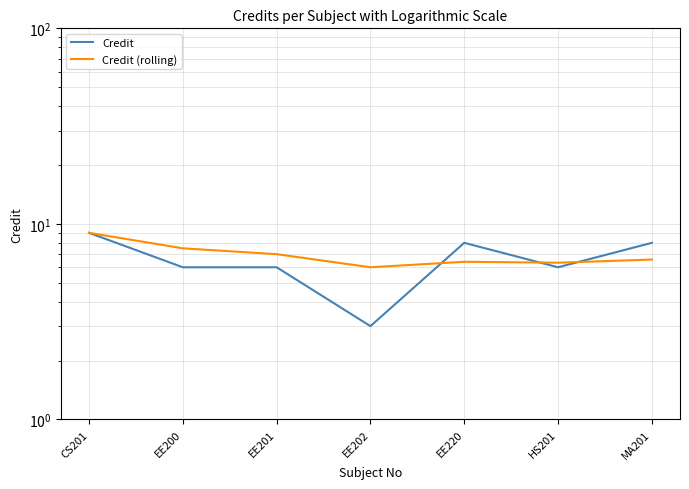

What is the average value of the Credit series?

6.6